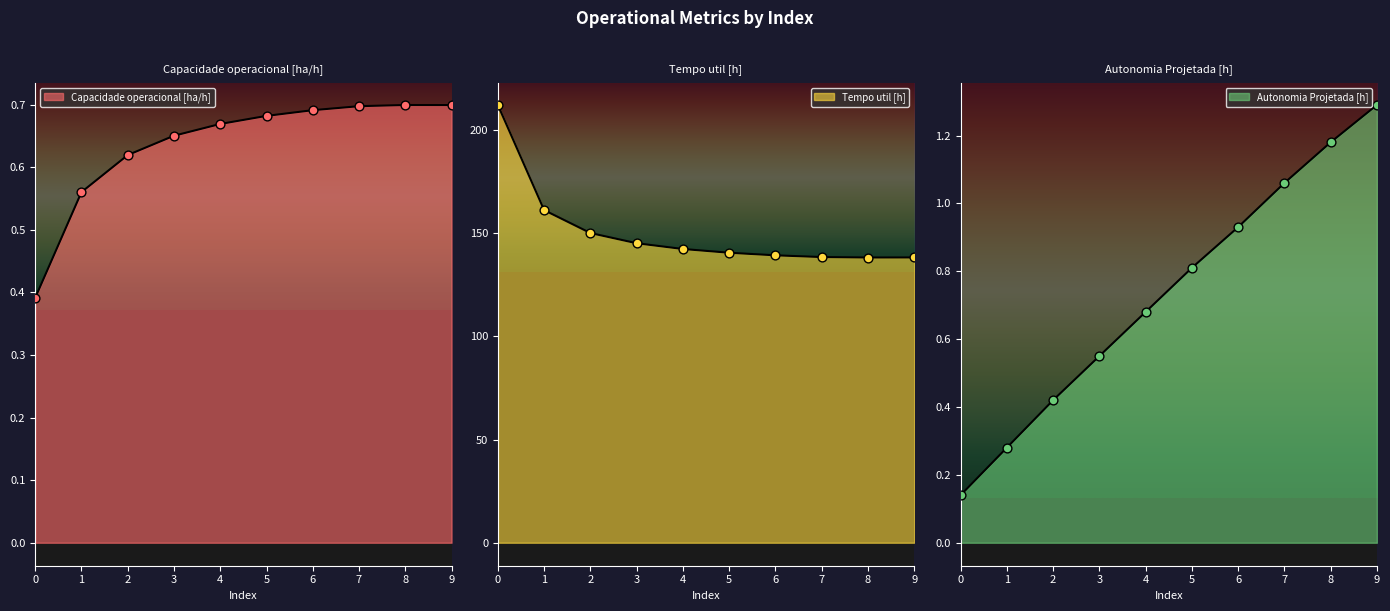

What is the total value across all series at 5?

142.1